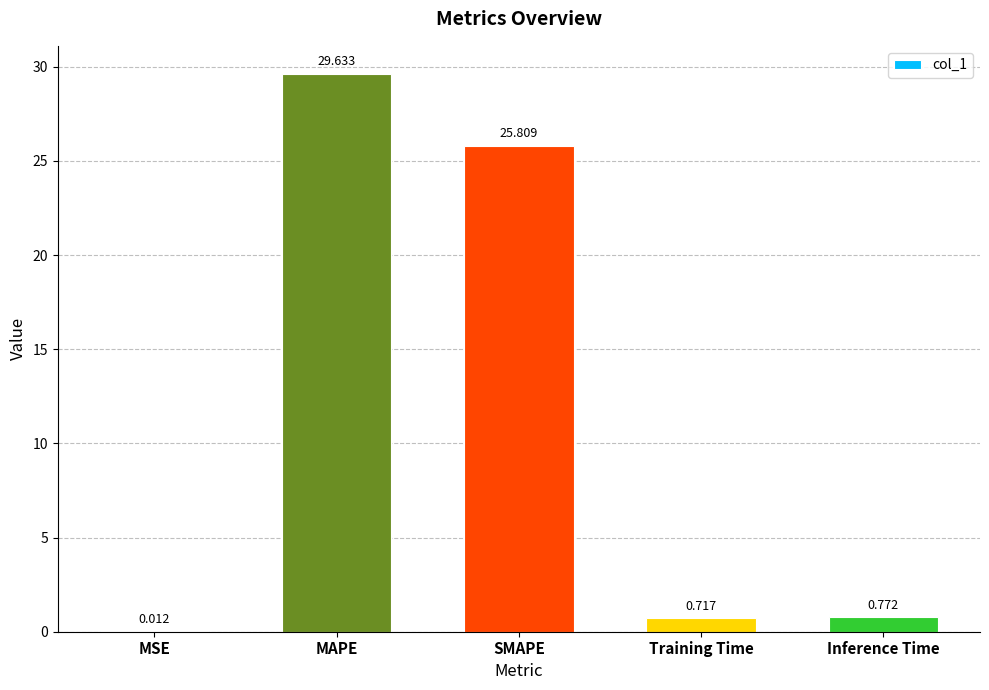

Between MSE and Inference Time, which is larger?

Inference Time